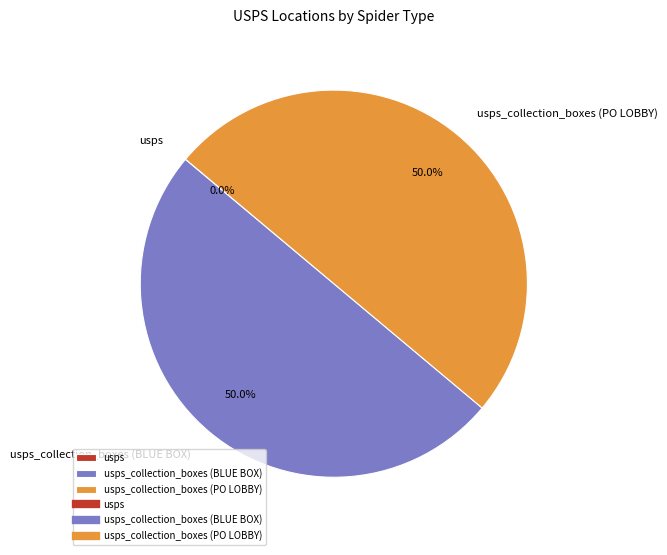

Is there any slice that represents more than half of the pie?

No